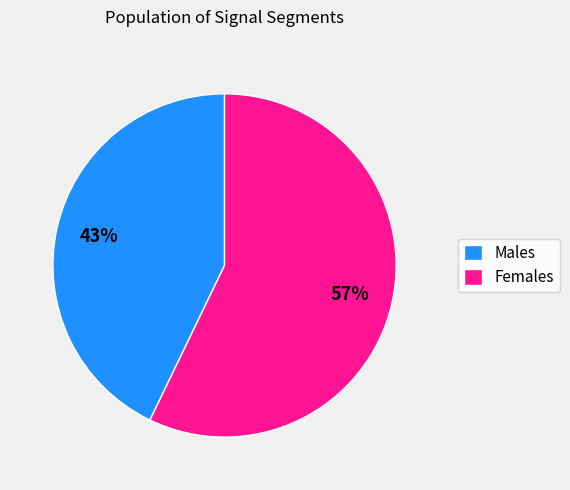

To the nearest percent, what is the difference between the largest and smallest slice percentages?

14%